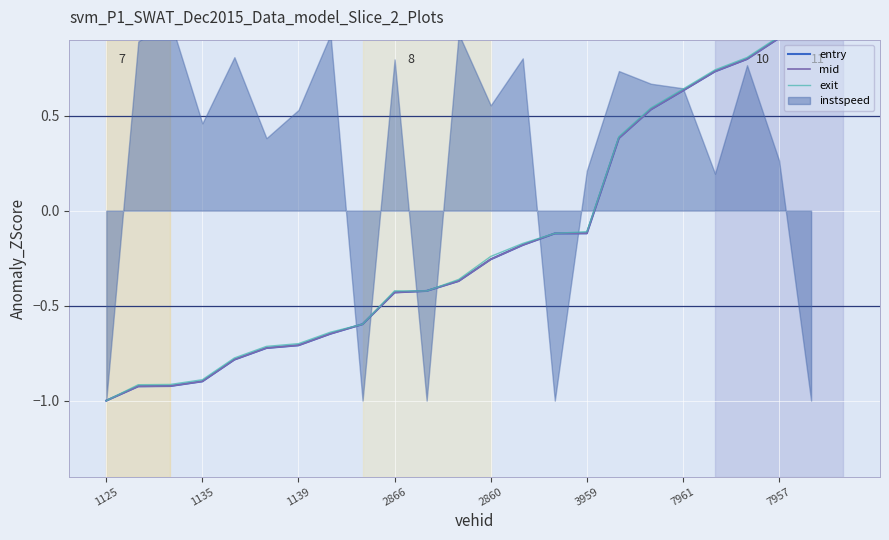

True or false: mid and entry cross at least once.

True